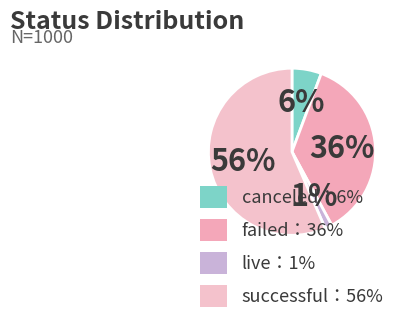

Does any single category account for the majority?

Yes